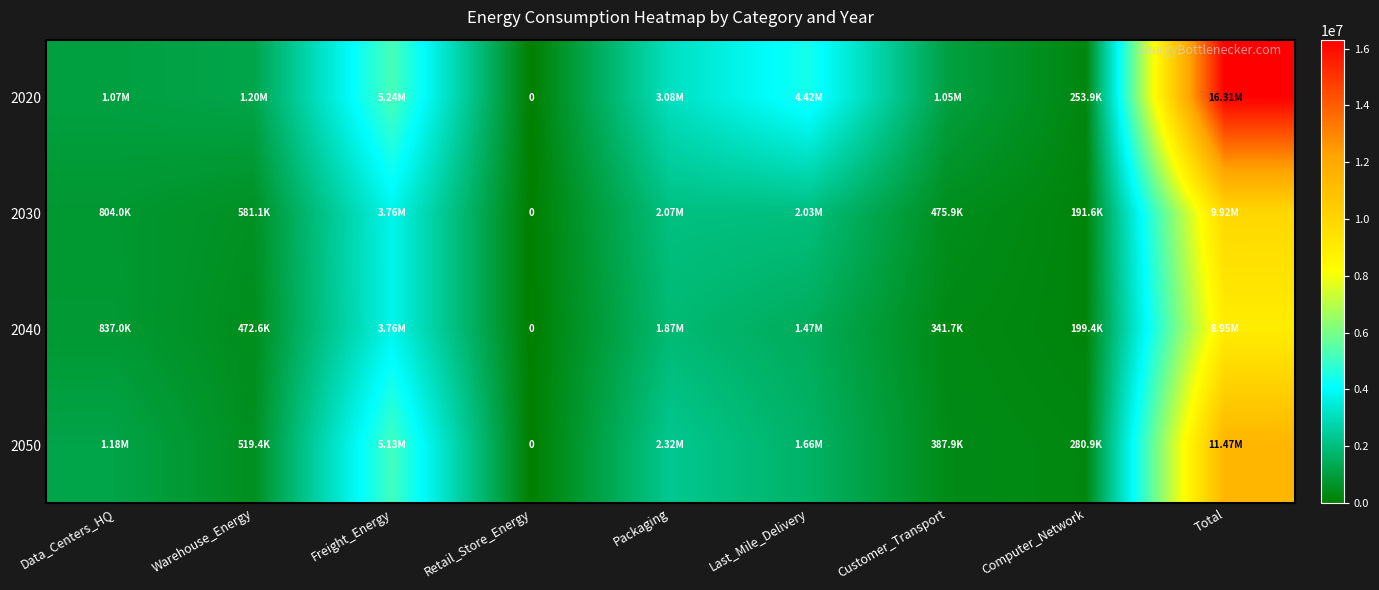

The 2020 series shows 0.0 at Retail_Store_Energy. True or false?

True